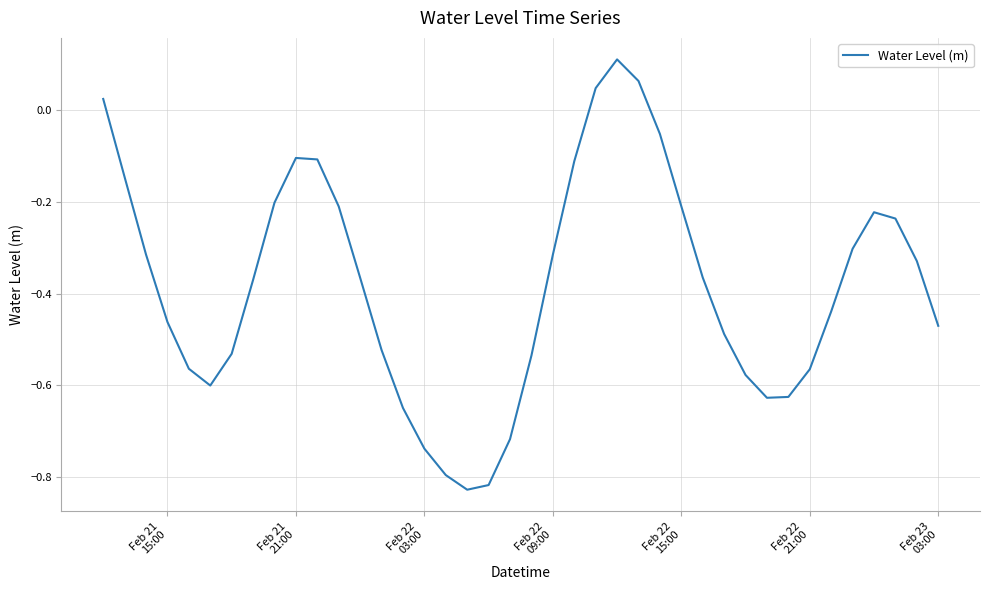

Does the chart have visible grid lines?

Yes